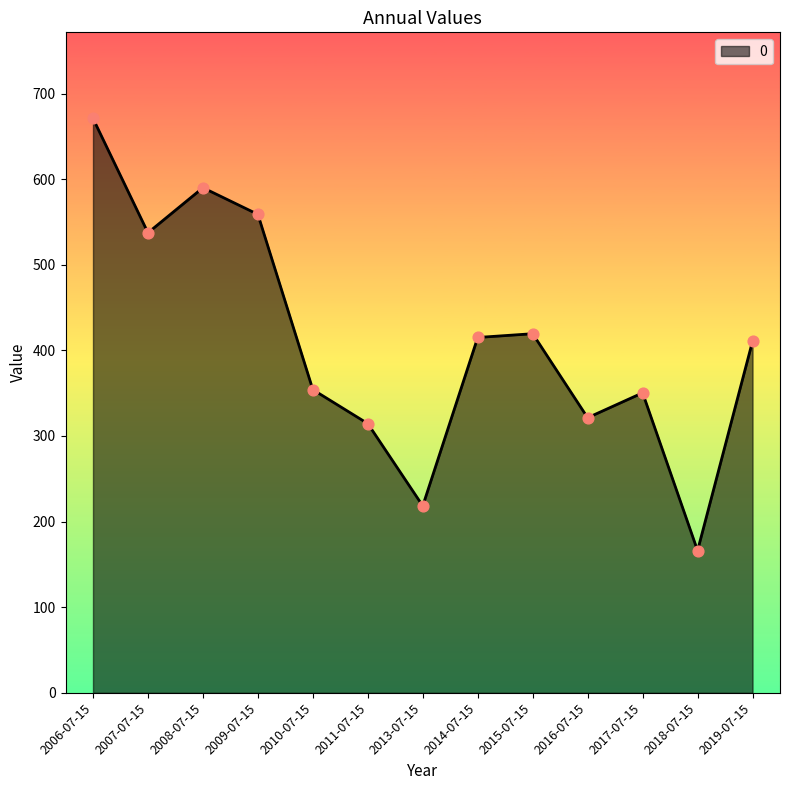

Approximately how many times larger is the value at 2007-07-15 compared to 2018-07-15?

3.2